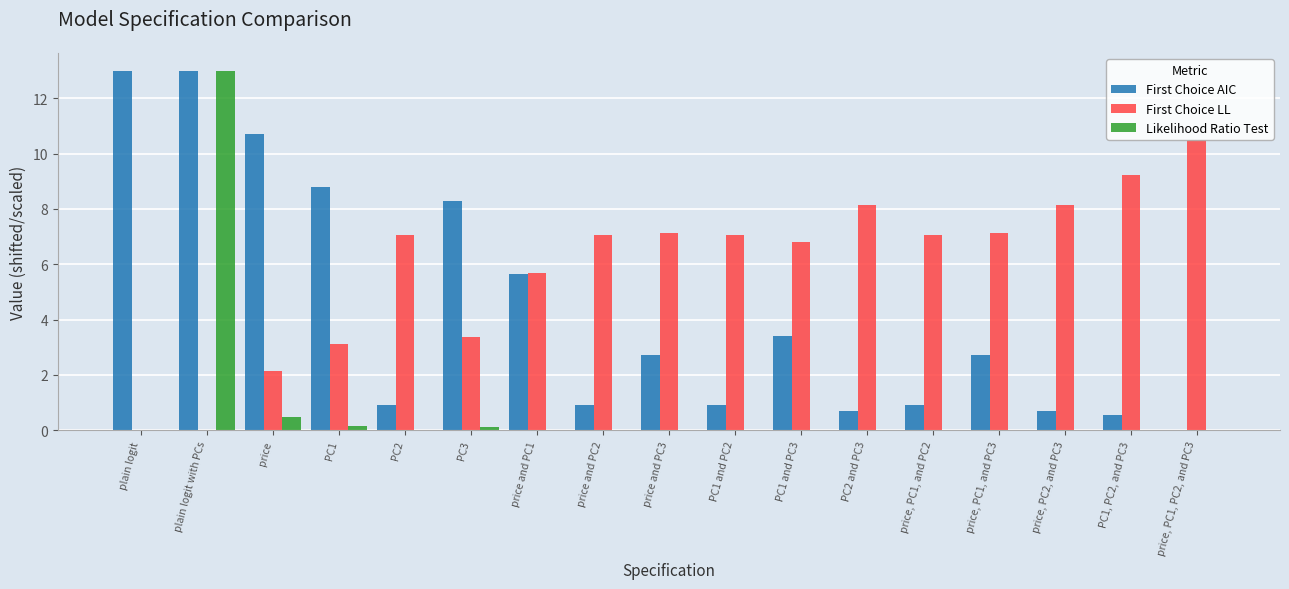

What are all the series names shown in the legend?

First Choice AIC, First Choice LL, Likelihood Ratio Test